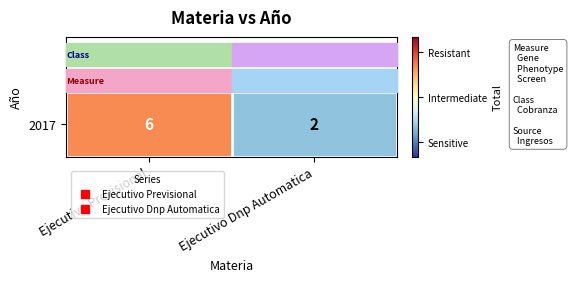

Approximately how many times larger is the value at Ejecutivo Previsional compared to Ejecutivo Dnp Automatica?

3.0